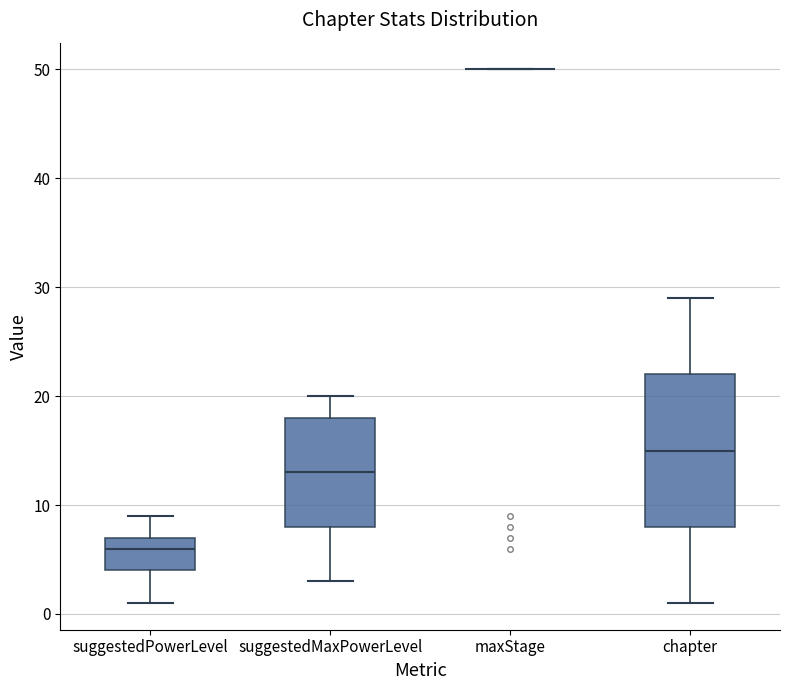

Reading left to right, transcribe this box plot: for each box, give where its median line is, the range the box spans, and where its two whiskers end, as read against the y-axis. The values are not printed on the chart, so give them approximately, as read against the axis.

suggestedPowerLevel: median 6, box 4 to 7, whiskers 1 to 9
suggestedMaxPowerLevel: median 13, box 8 to 18, whiskers 3 to 20
maxStage: box collapsed to a line at 50, whiskers 50 to 50
chapter: median 15, box 8 to 22, whiskers 1 to 29